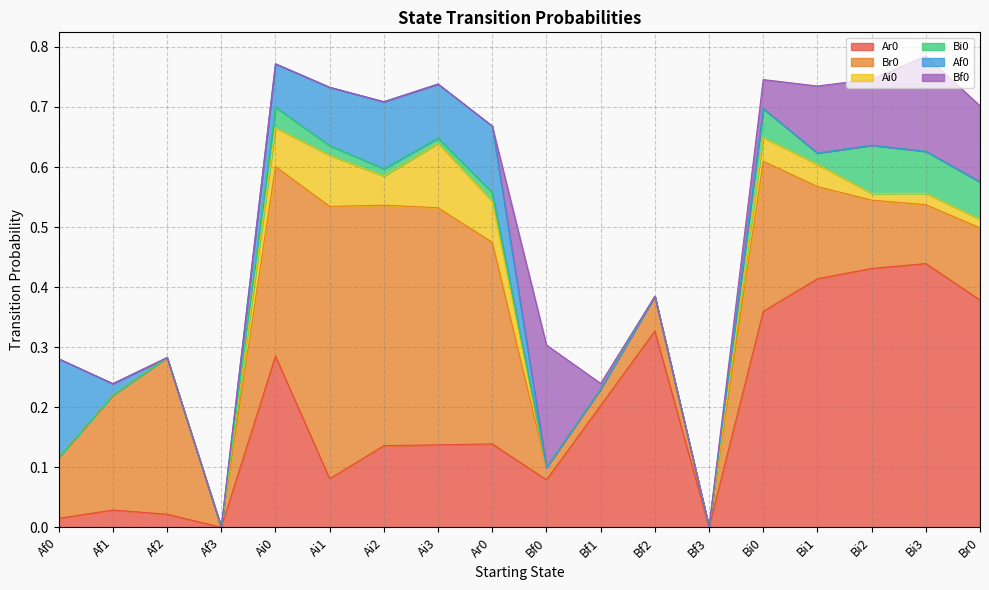

What is the difference between the second highest and minimum values in the Af0 series?

0.1